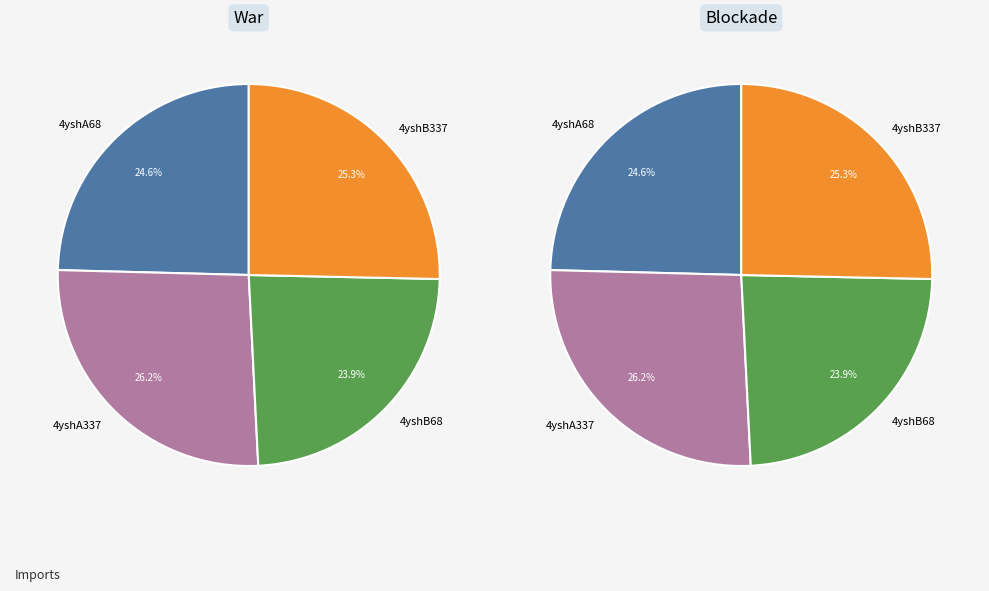

Does 4yshB337 account for over 50% of the chart?

No